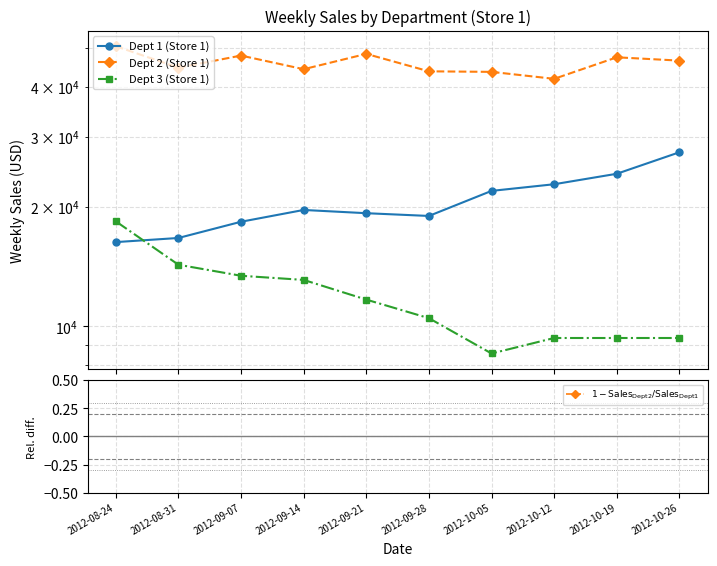

Which series changed the most between 2012-10-12 and 2012-10-19?

Dept 2 (Store 1)